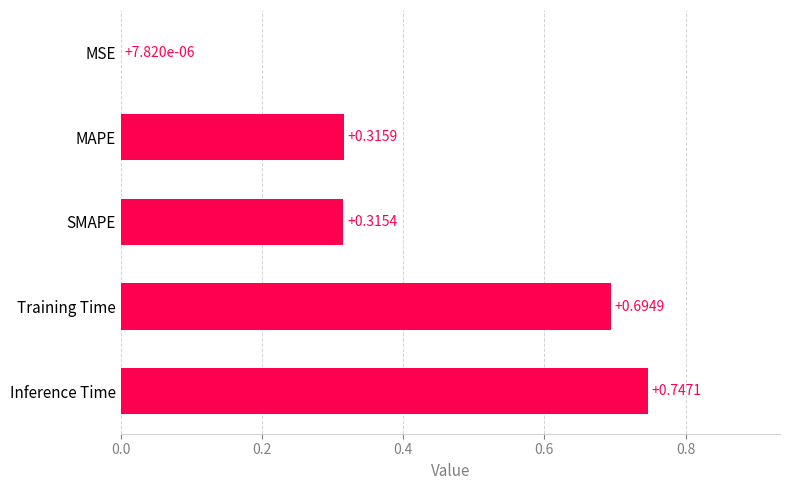

What is the average value?

0.4